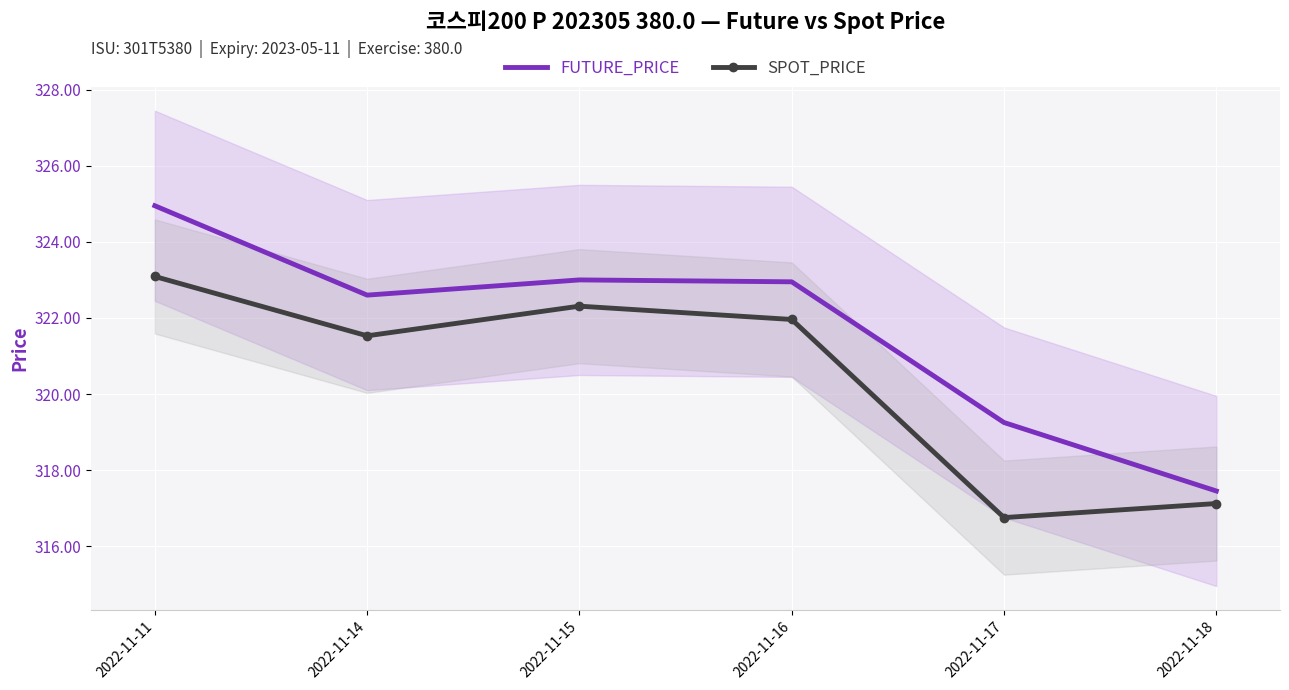

What is the average value of the SPOT_PRICE series?

320.5